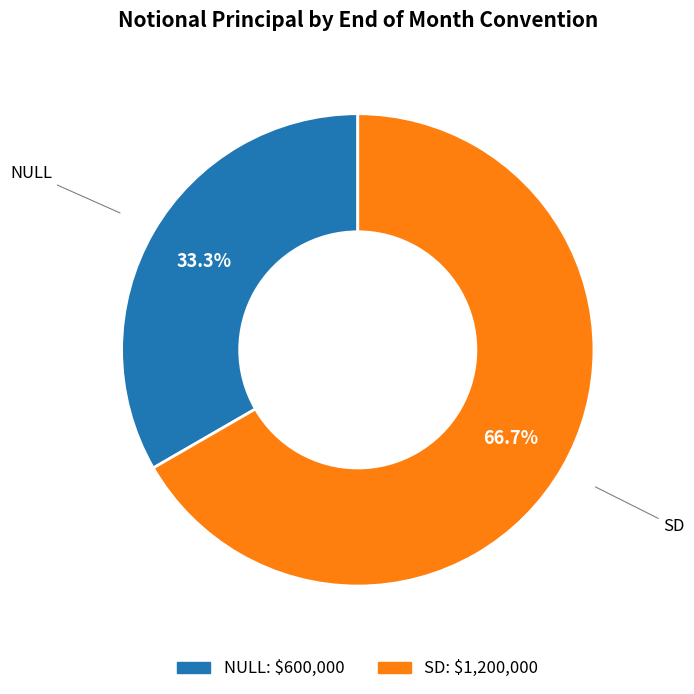

Is there a majority slice in this chart?

Yes